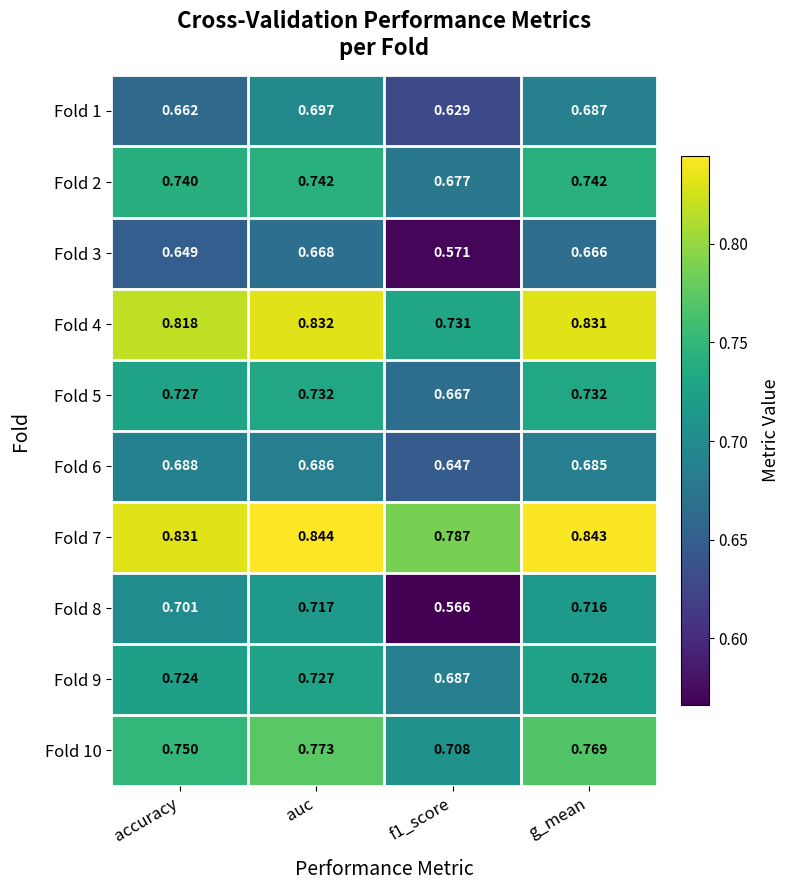

How many data points does each series have?

4